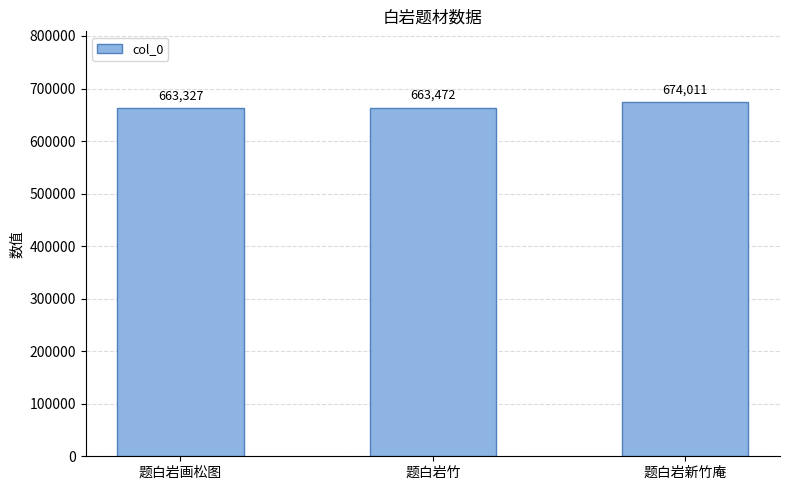

What is the approximate value at 题白岩竹, to the nearest 10?

663470